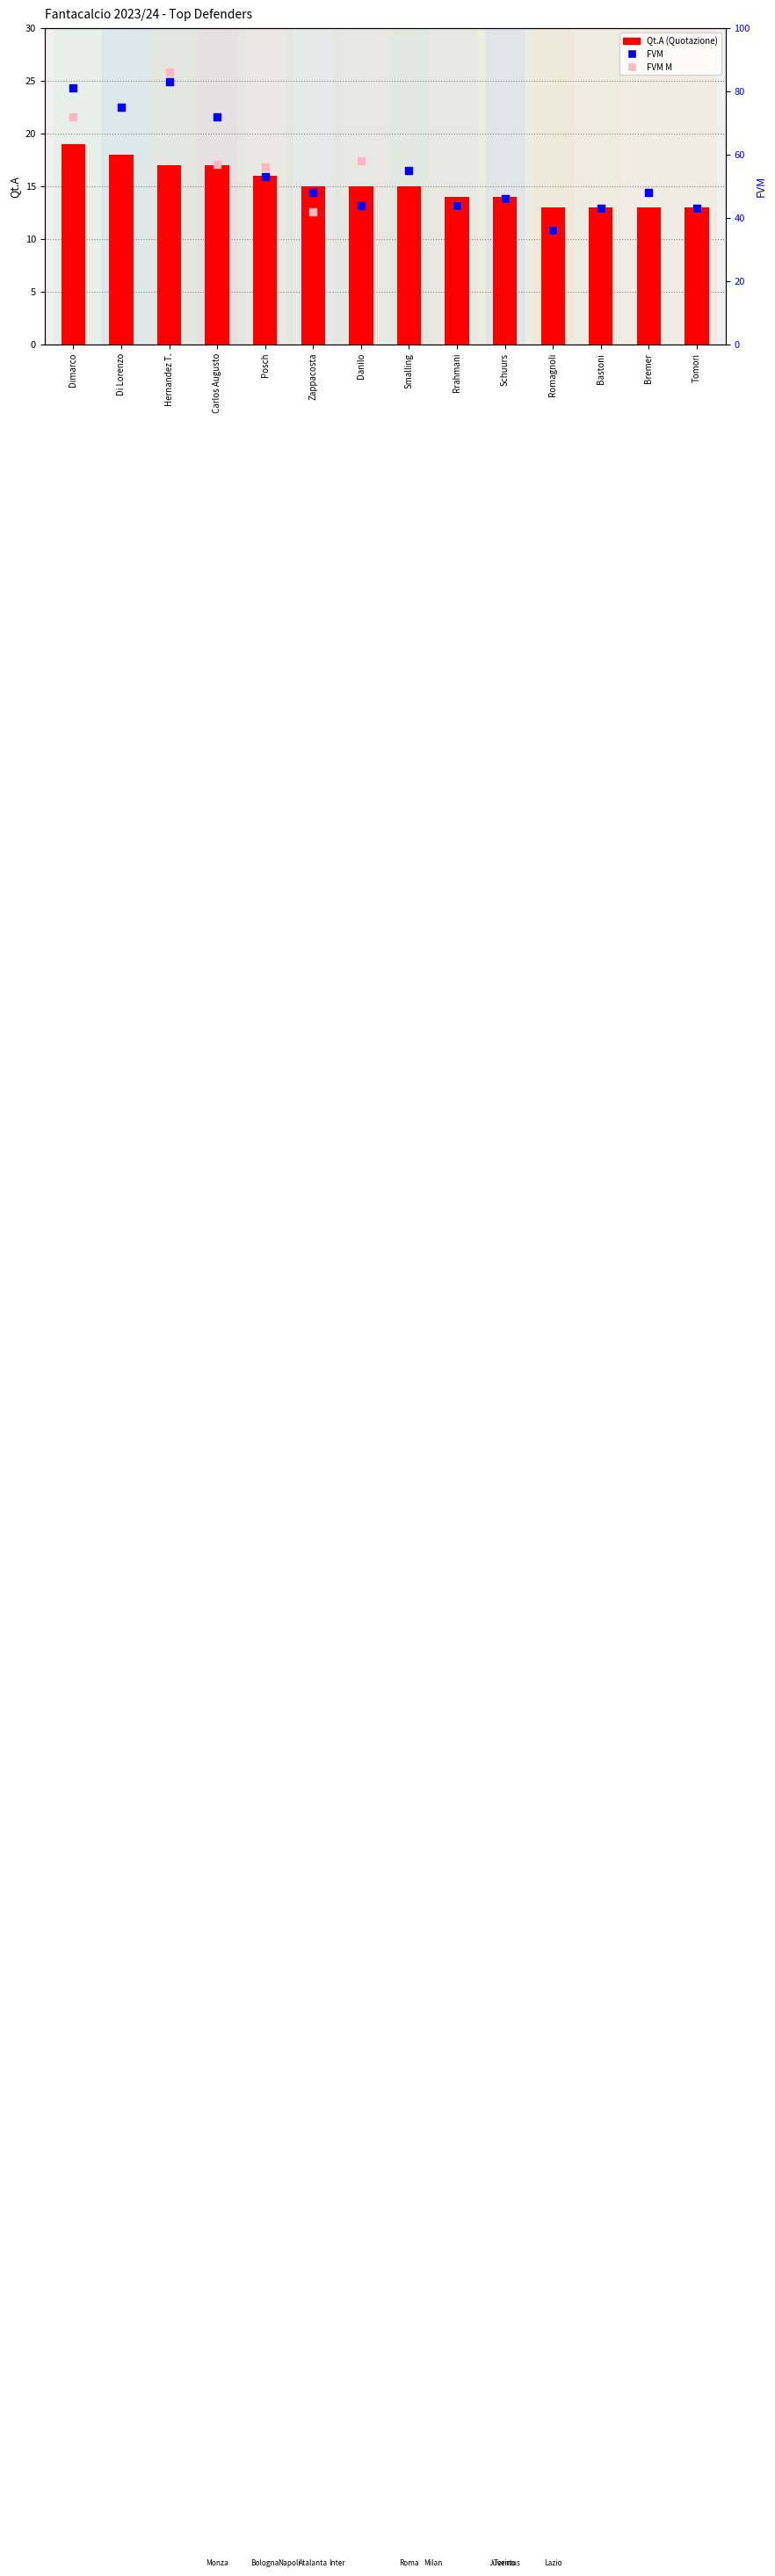

Which series reaches the maximum Y coordinate?

FVM M